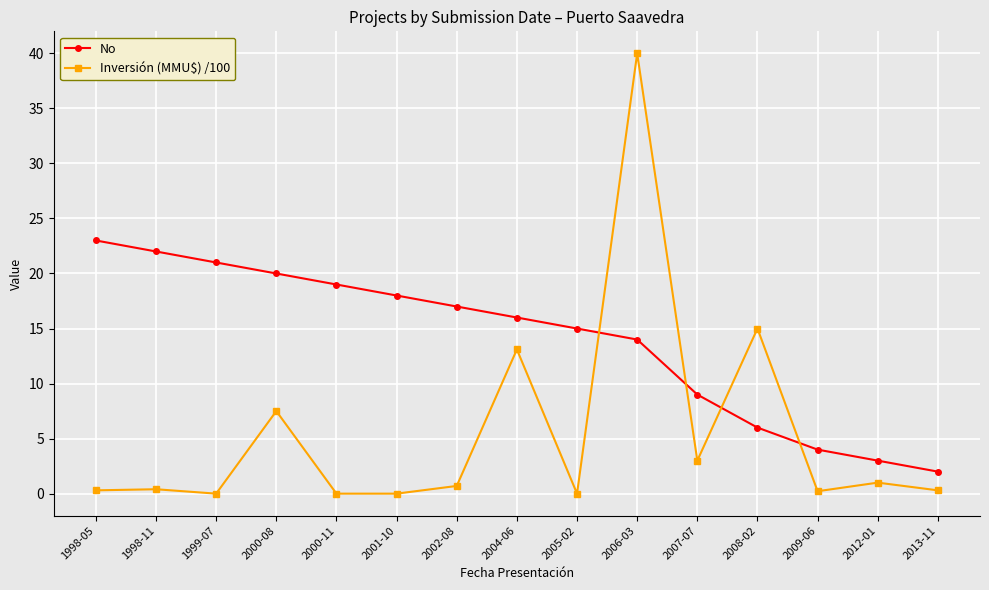

Rank the series at 2001-10 from highest to lowest value.

No, Inversión (MMU$) /100